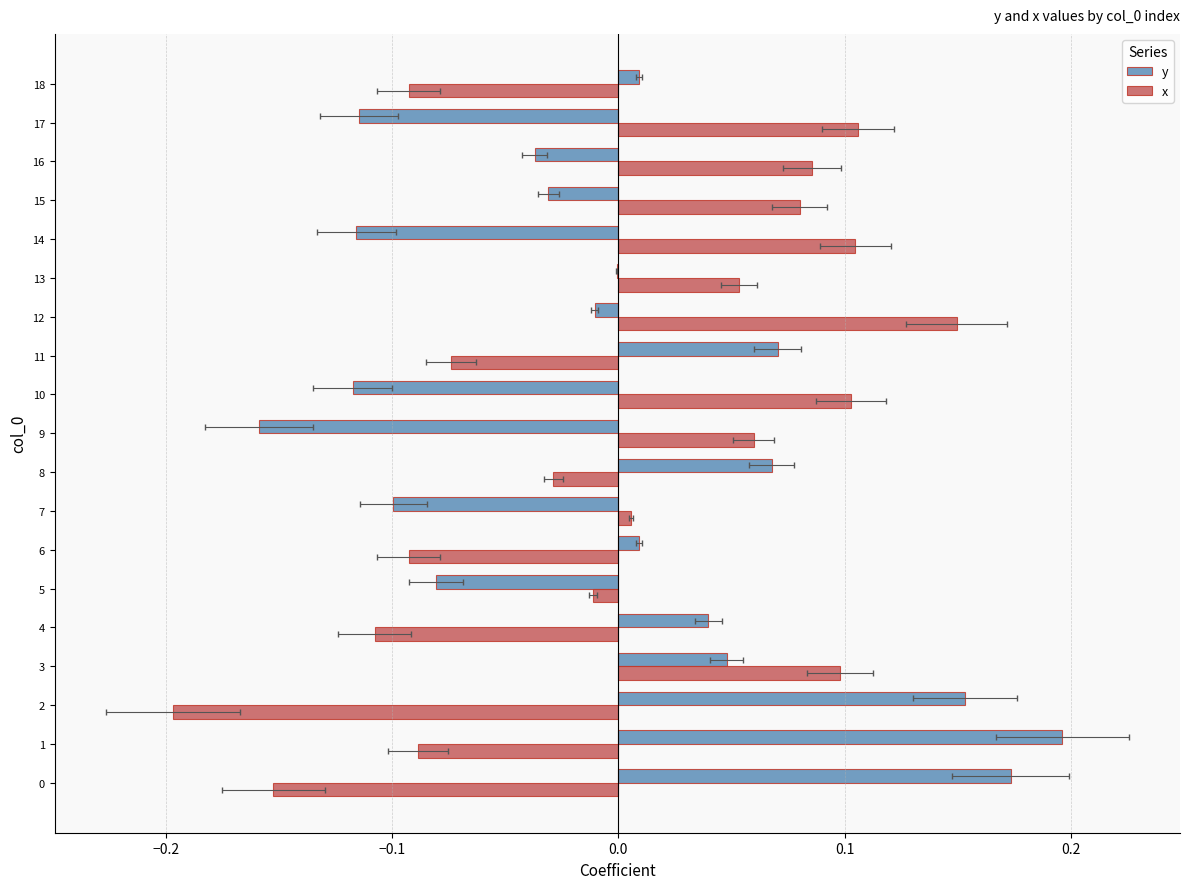

Count the number of categories in the chart.

19